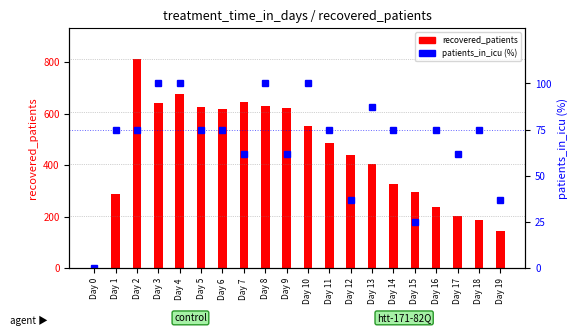

Where does the recovered_patients series first go above 486?

Day 2